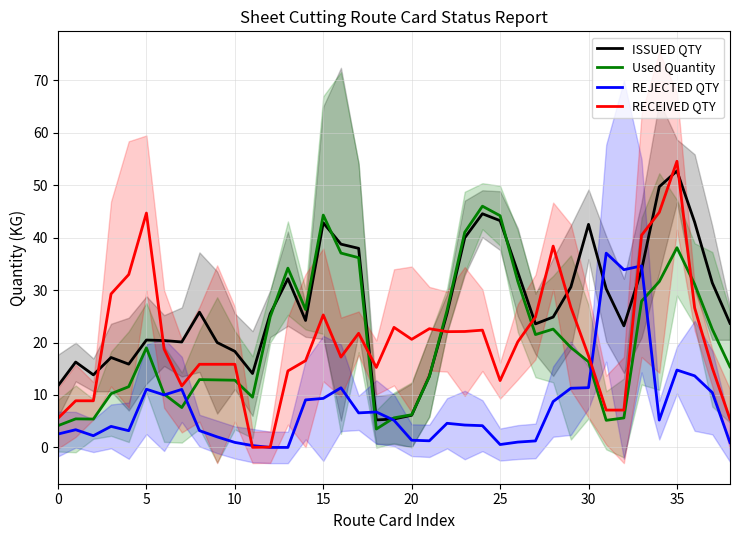

Which has a higher value, 31 or 20?

31